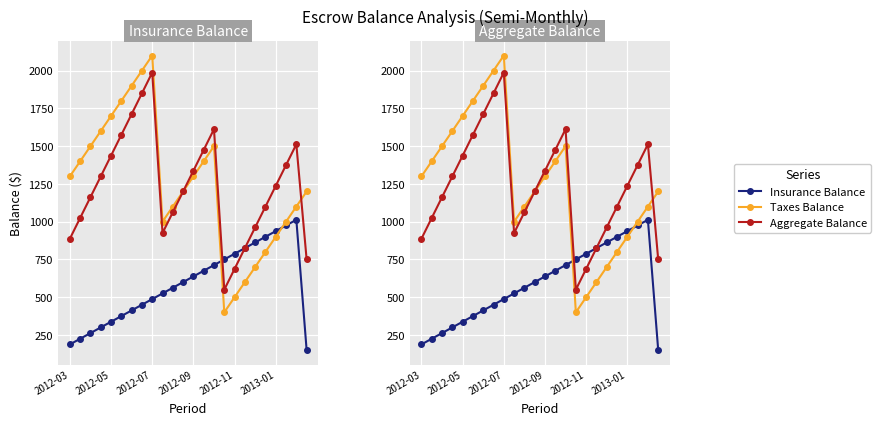

In Taxes Balance, how many points are higher than both neighbors (excluding endpoints)?

2